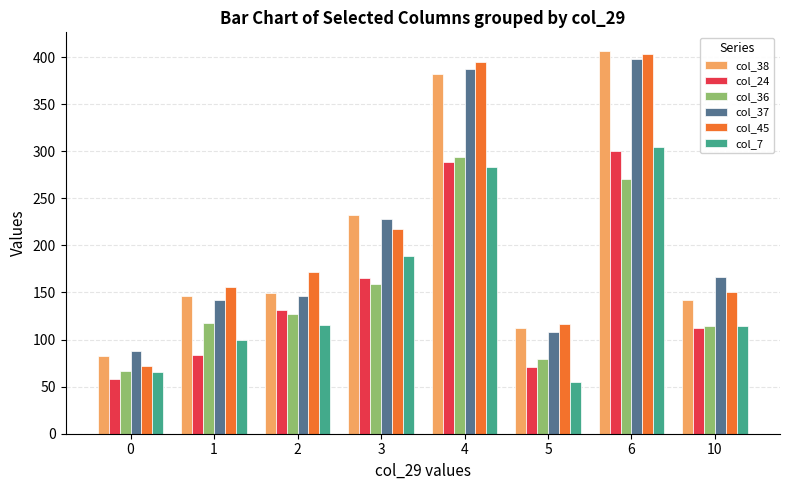

What is the total value across all series at 0?

434